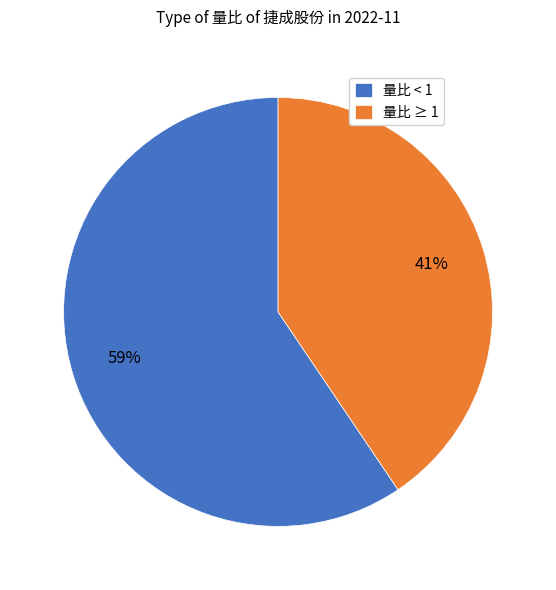

Which has a higher value, 量比 ≥ 1 or 量比 < 1?

量比 < 1